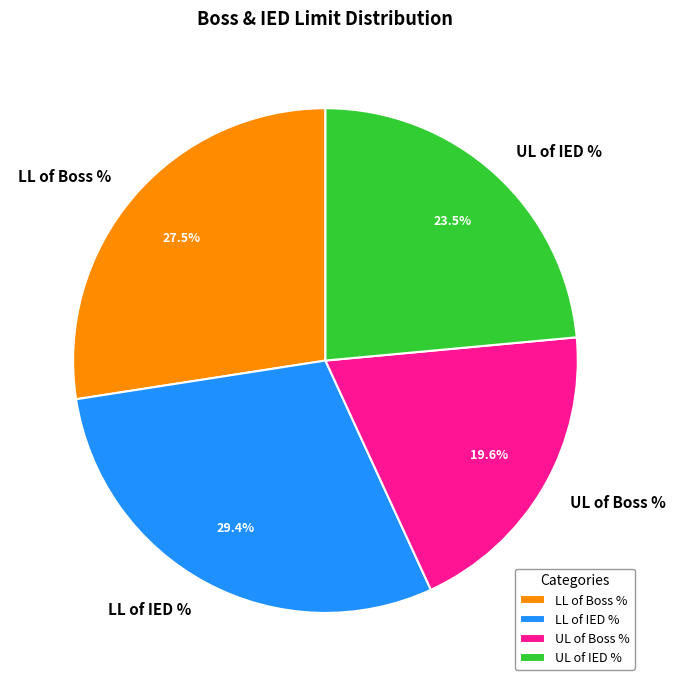

To the nearest percent, what is the difference between the largest and smallest slice percentages?

10%